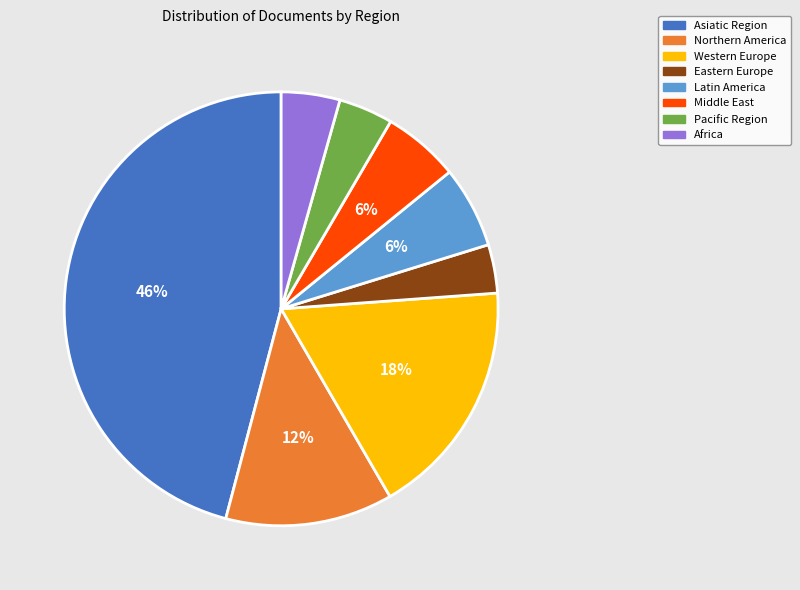

Is Africa the majority of the pie?

No